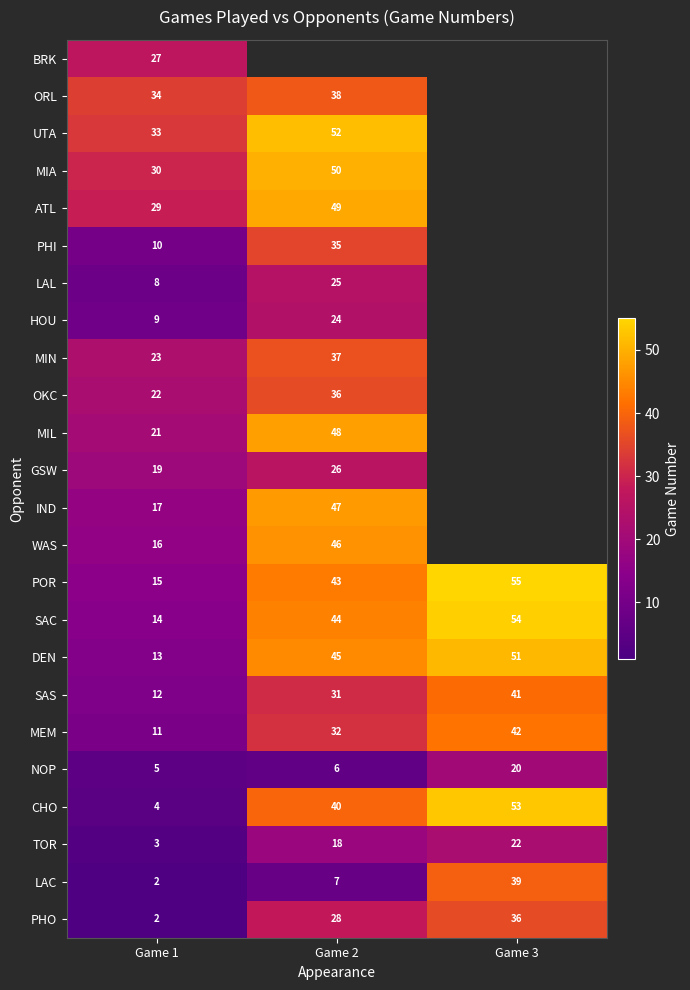

What is the total value across all series at Game 1?

379